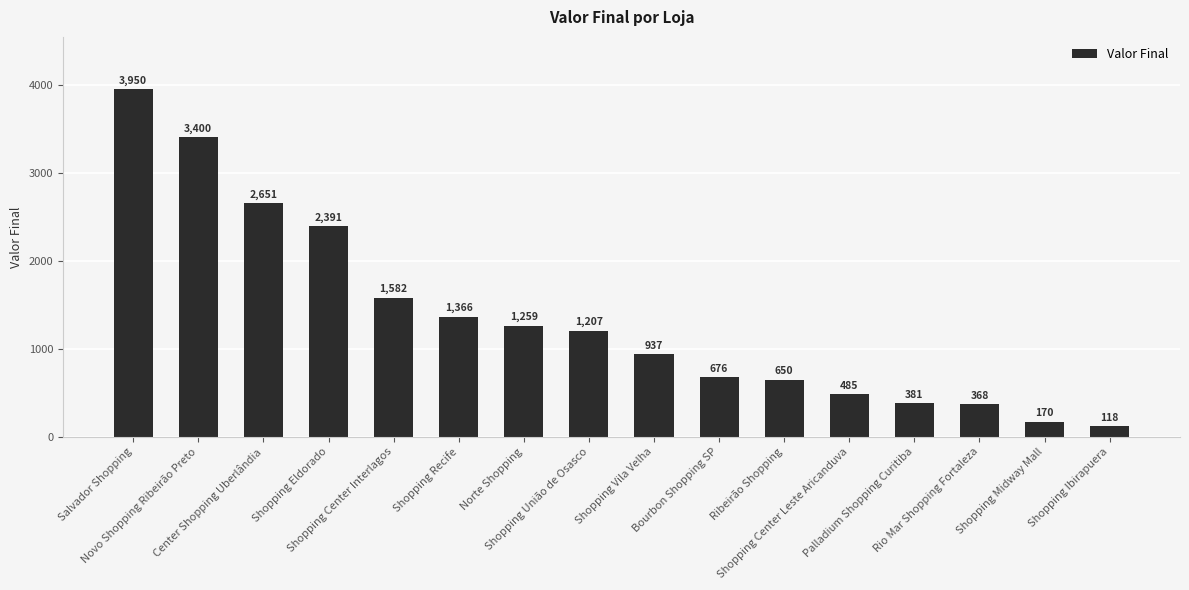

The value at Shopping Vila Velha is 937. True or false?

True